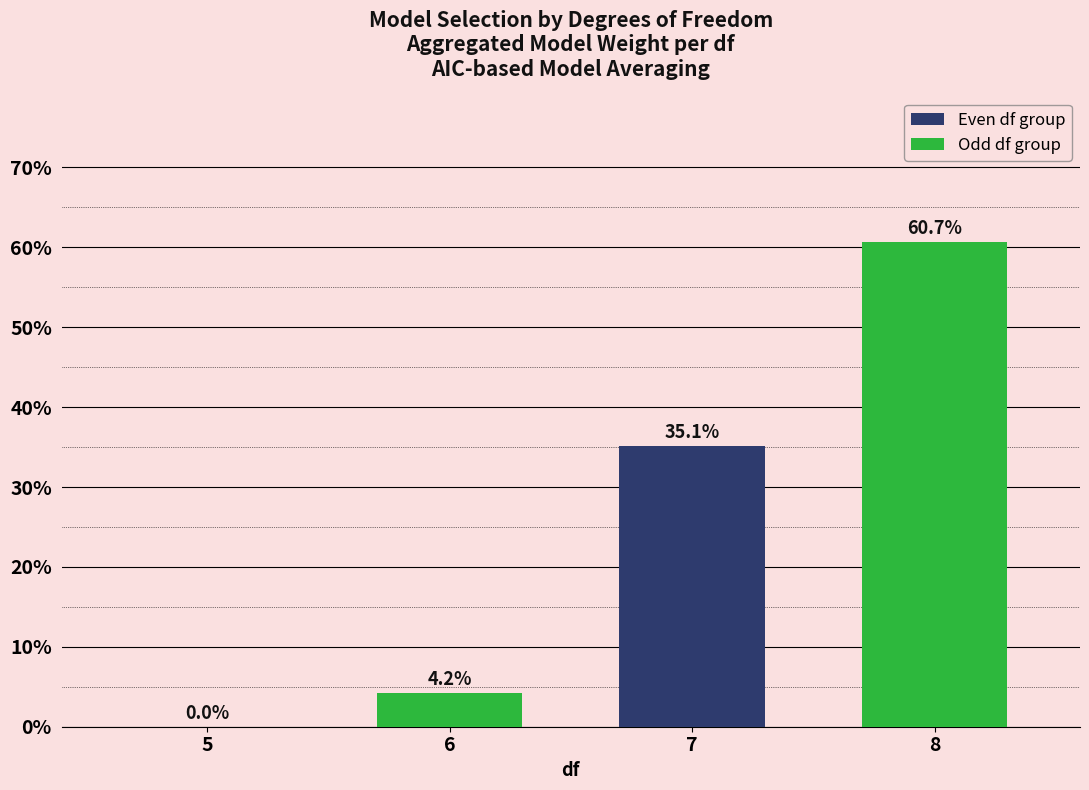

The chart shows a value of 4.2 at 6. True or false?

True